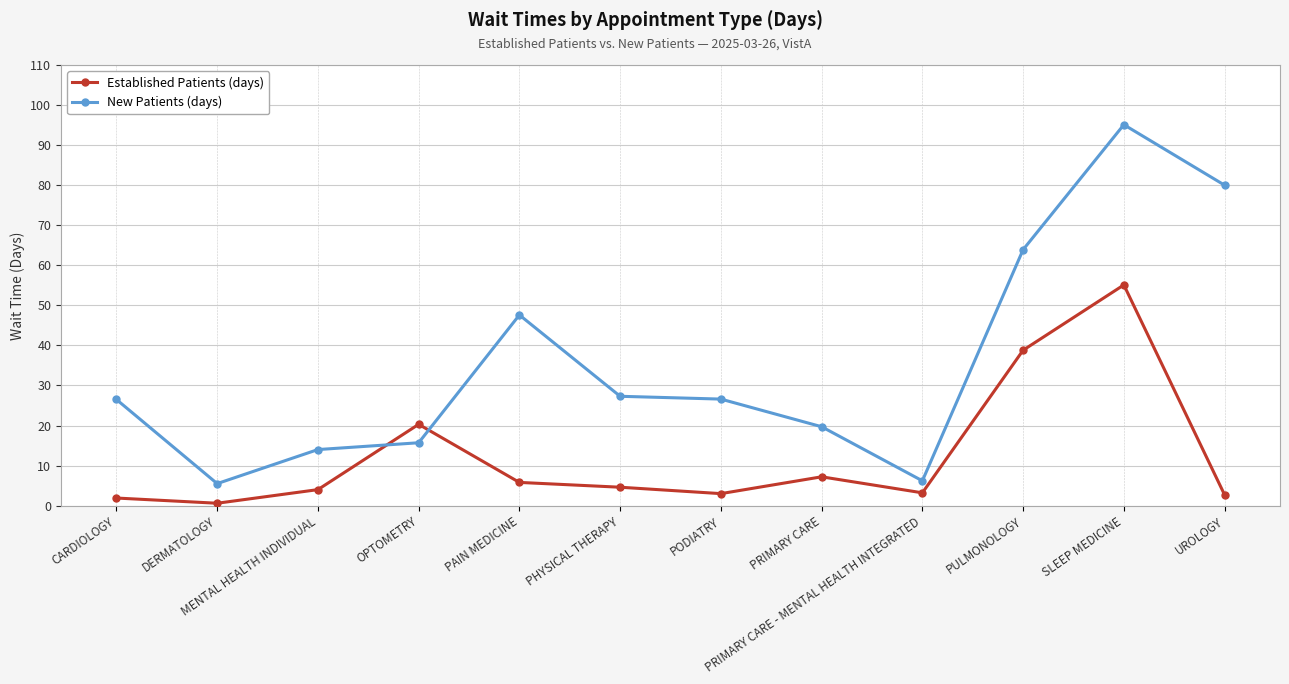

True or false: New Patients (days) and Established Patients (days) intersect in this chart.

True